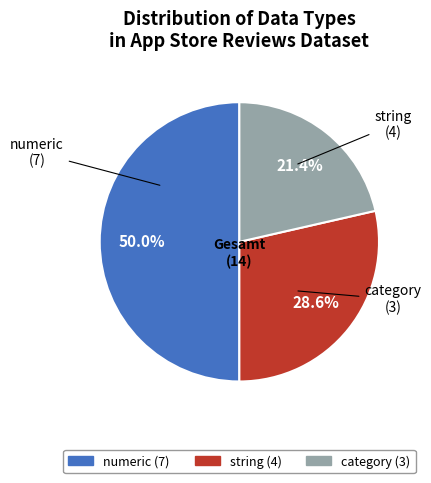

Is category the majority of the pie?

No